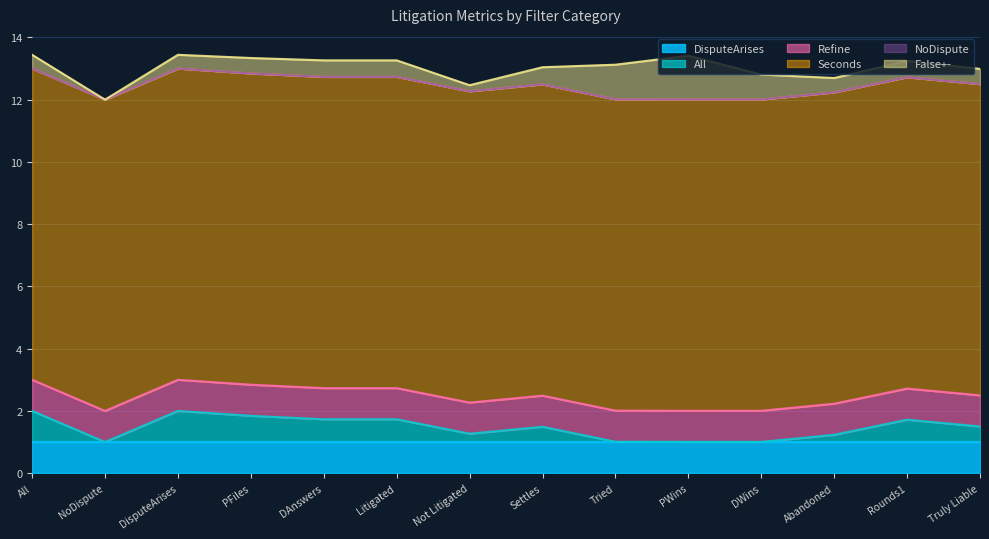

Which series has the widest spread of values?

False+-